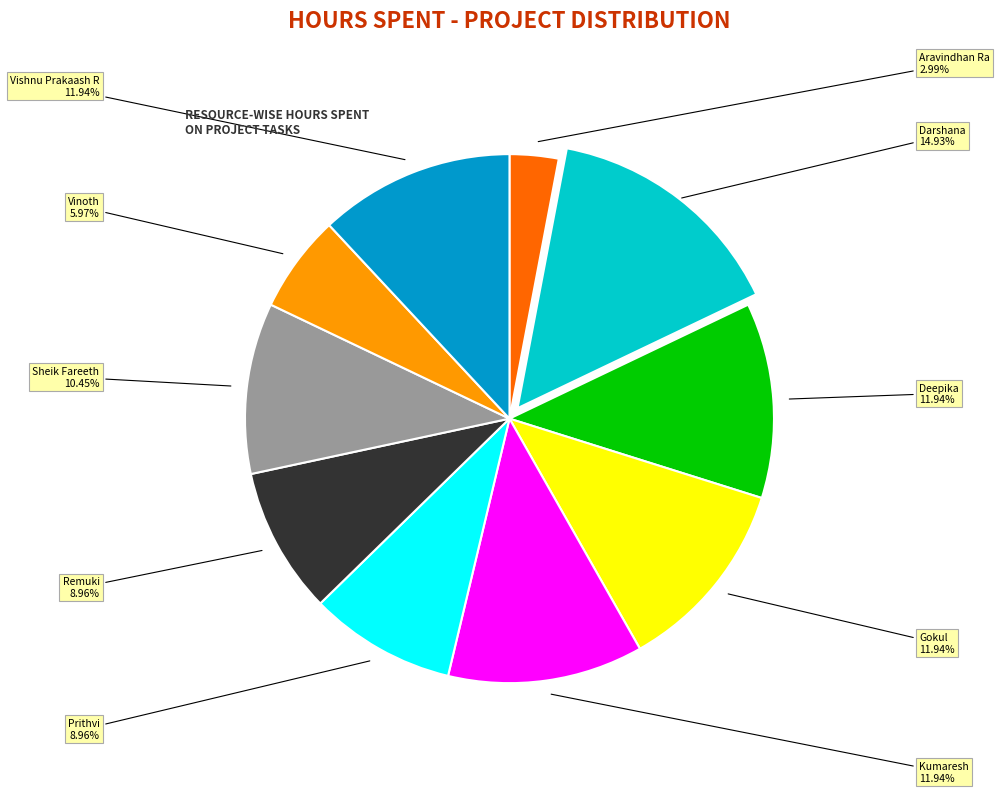

To the nearest percent, what is the average slice percentage?

10%